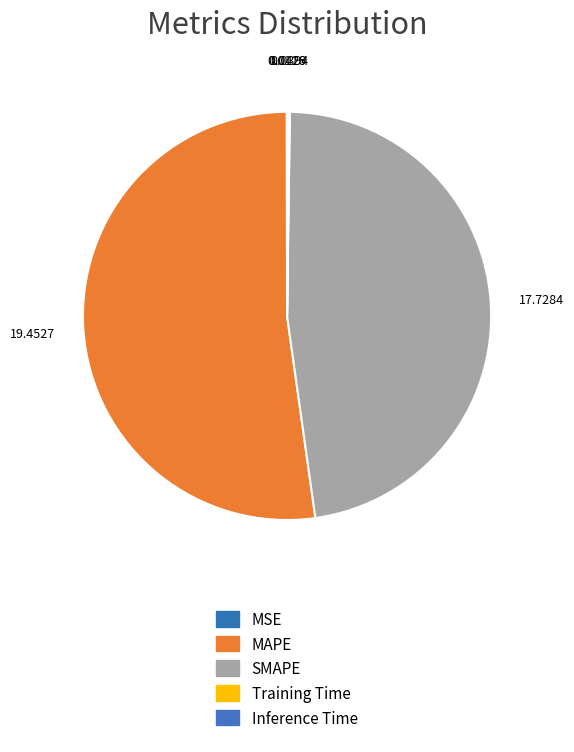

The MAPE slice represents 40% of the pie. True or false?

False